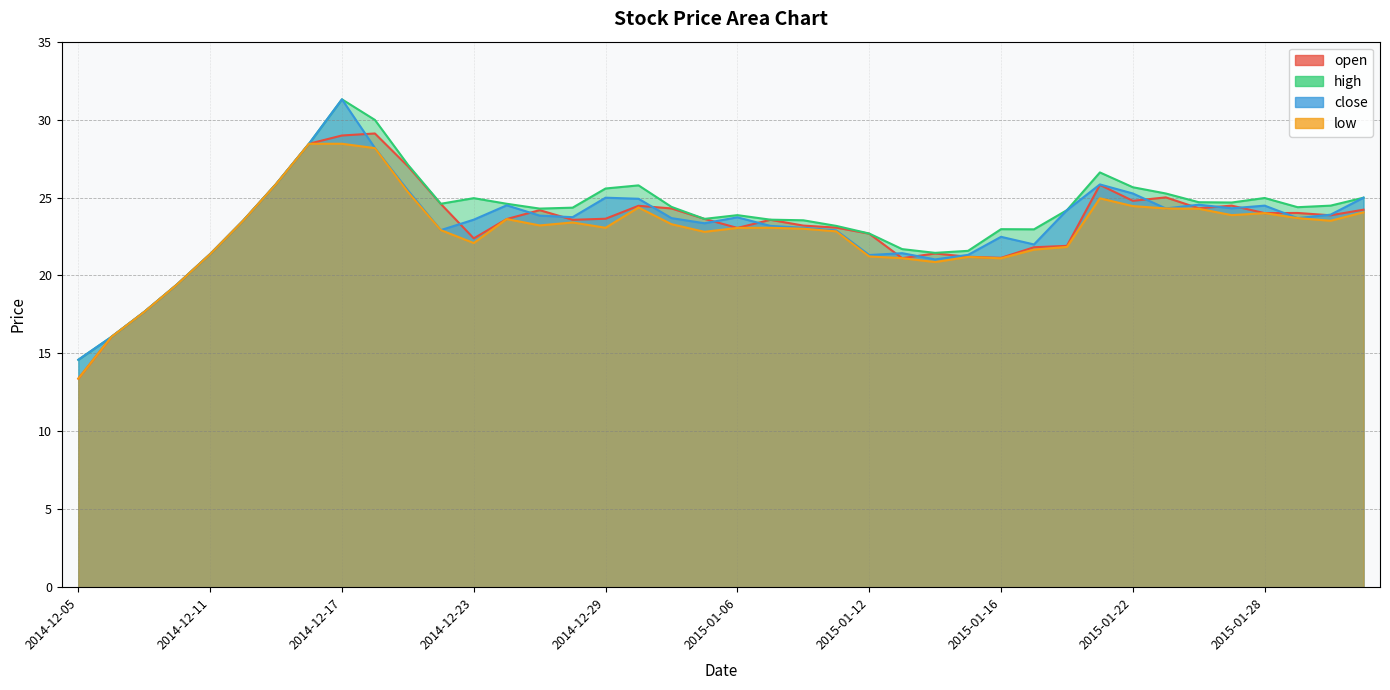

What is the difference between the maximum and minimum values in the open series?

15.7